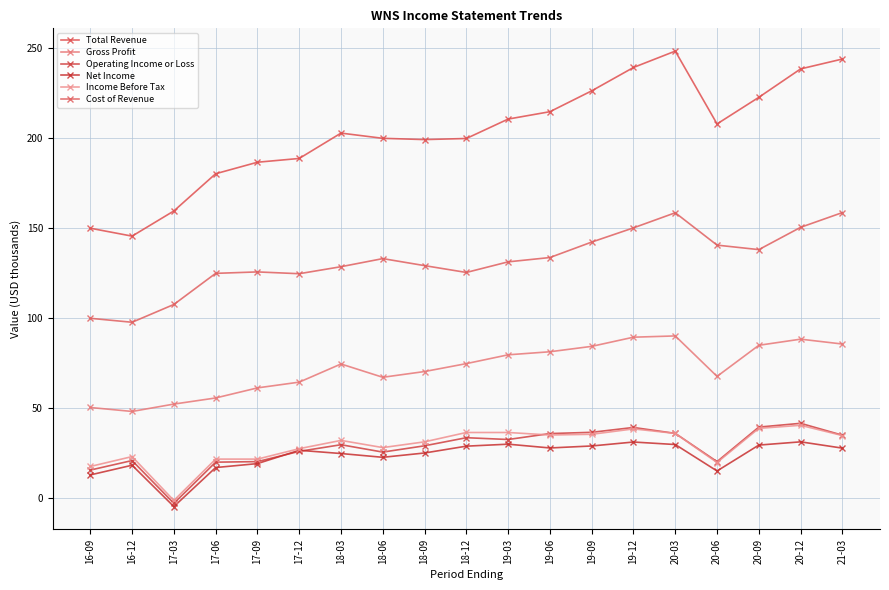

How many categories are shown in the chart?

19